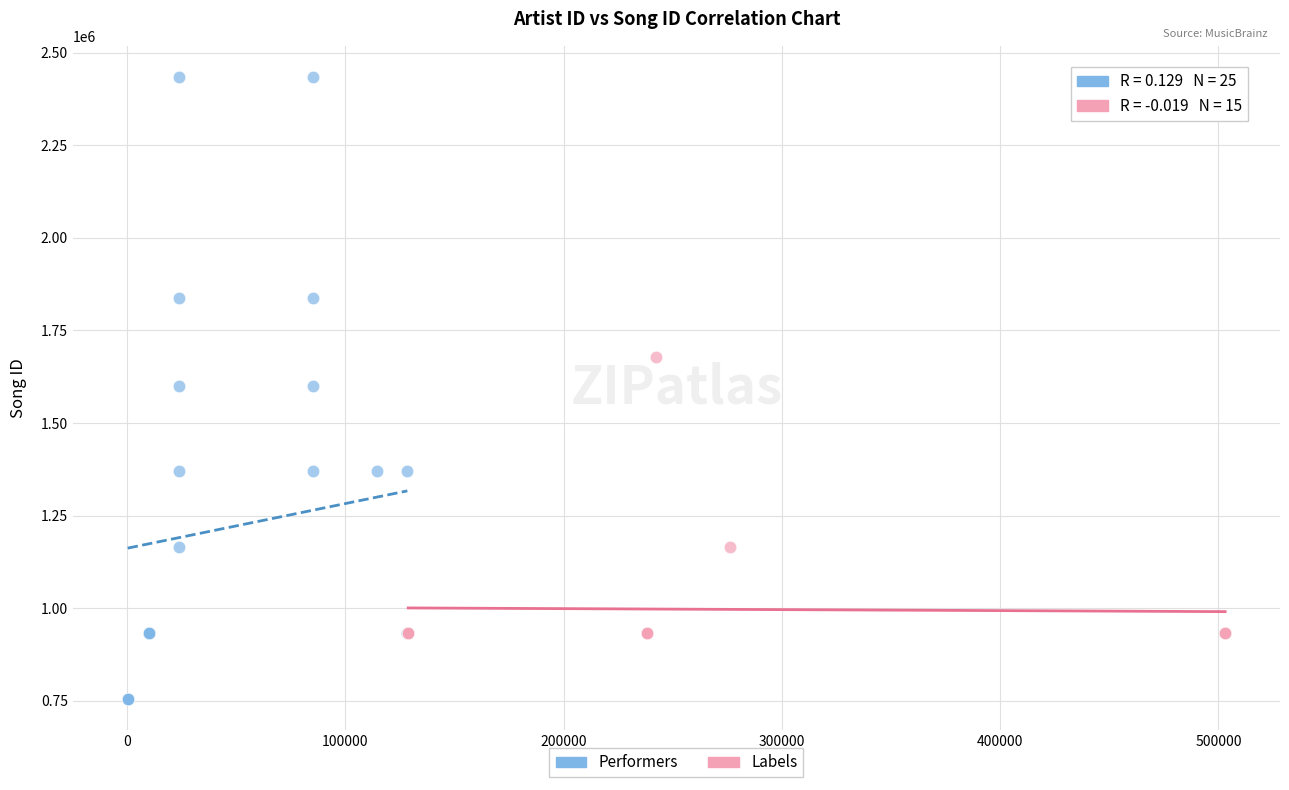

Which series has the largest Y range (max minus min)?

Performers